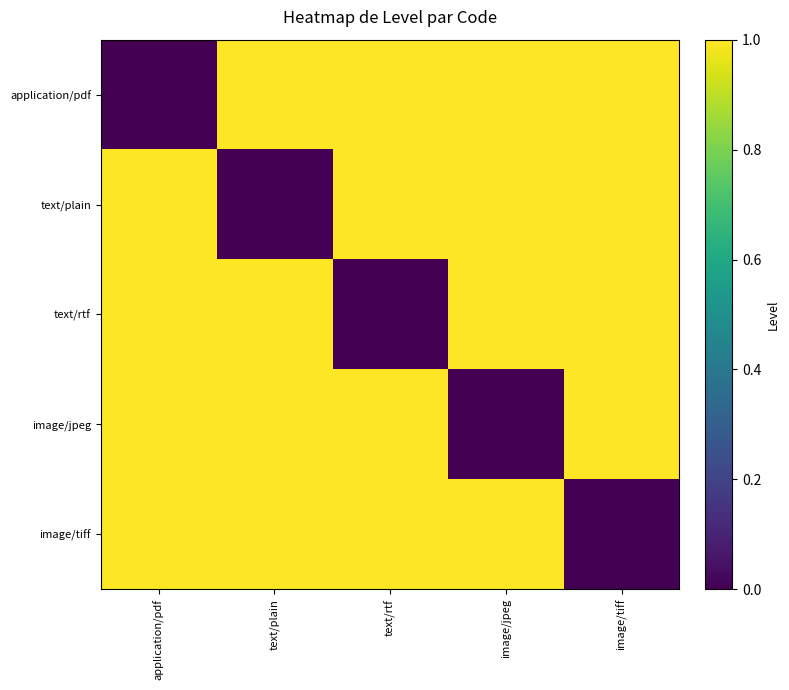

Which has a higher value, text/rtf or text/plain?

text/rtf